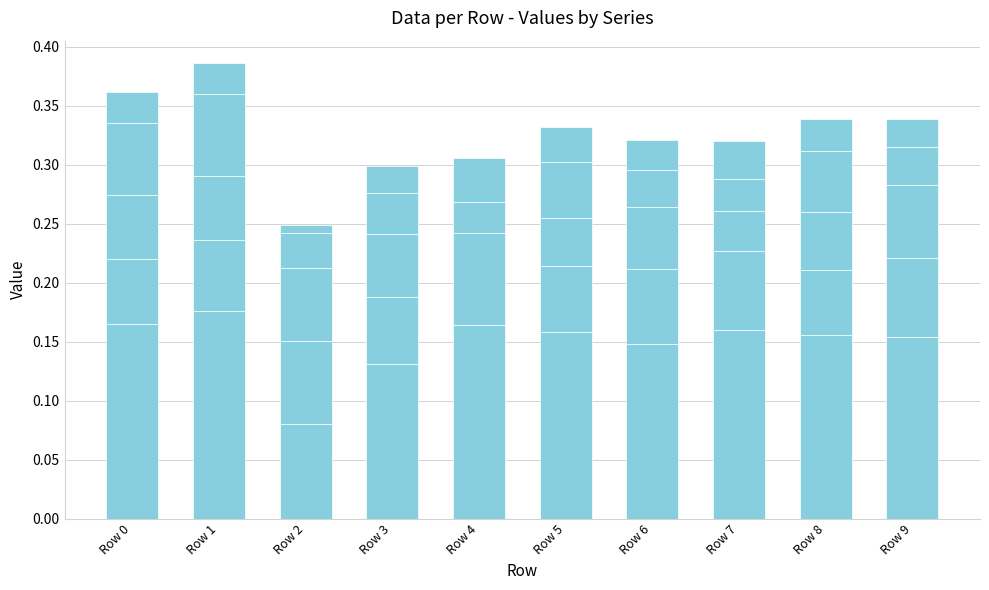

How many categories are shown in the chart?

10